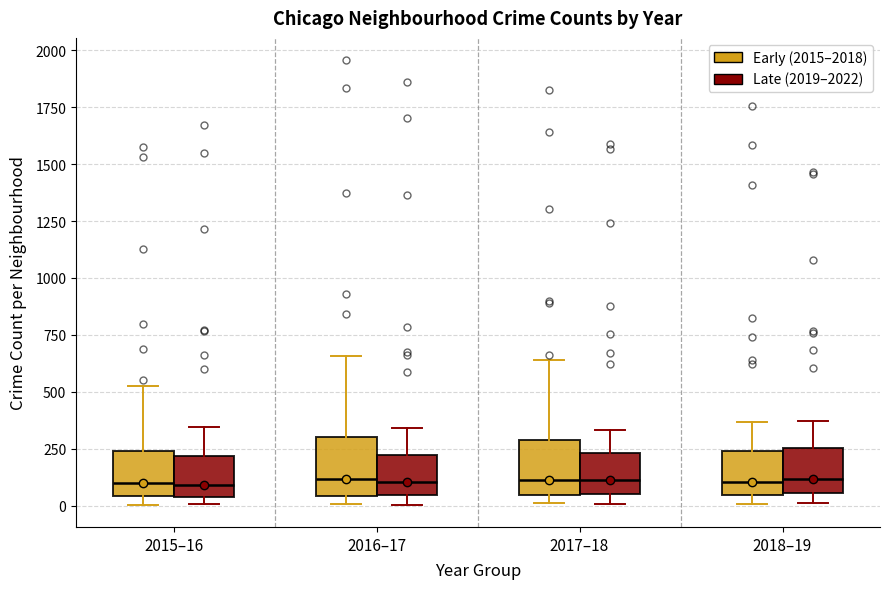

Where is the lower edge of the box for 2018–19 (Early (2015–2018)) on the y-axis? The values are not printed on the chart, so give them approximately, as read against the axis.

50